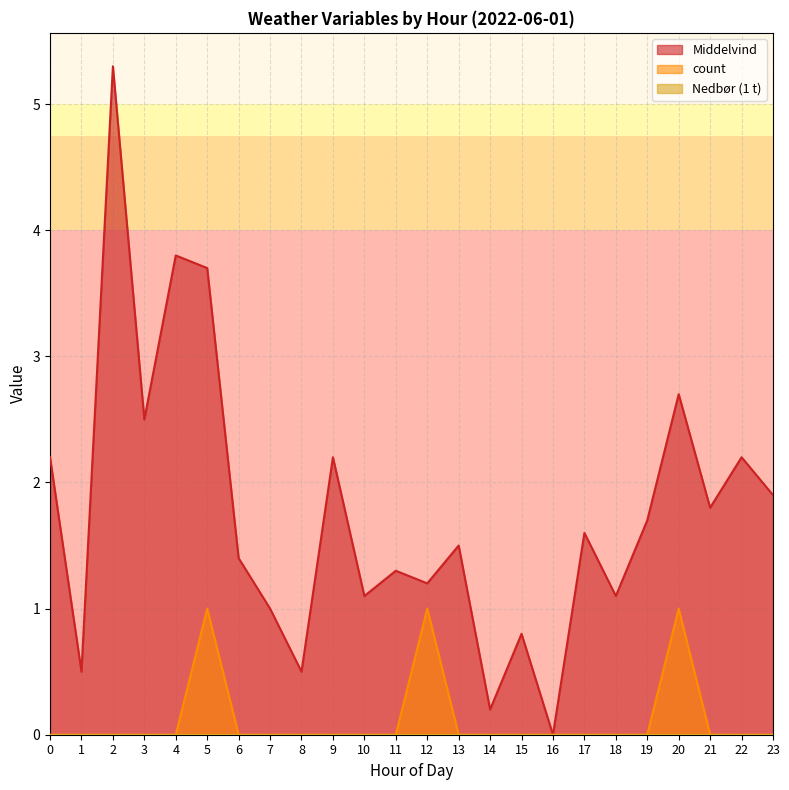

List the labels in order of Middelvind value, smallest first.

16, 14, 1, 8, 15, 7, 10, 18, 12, 11, 6, 13, 17, 19, 21, 23, 0, 9, 22, 3, 20, 5, 4, 2